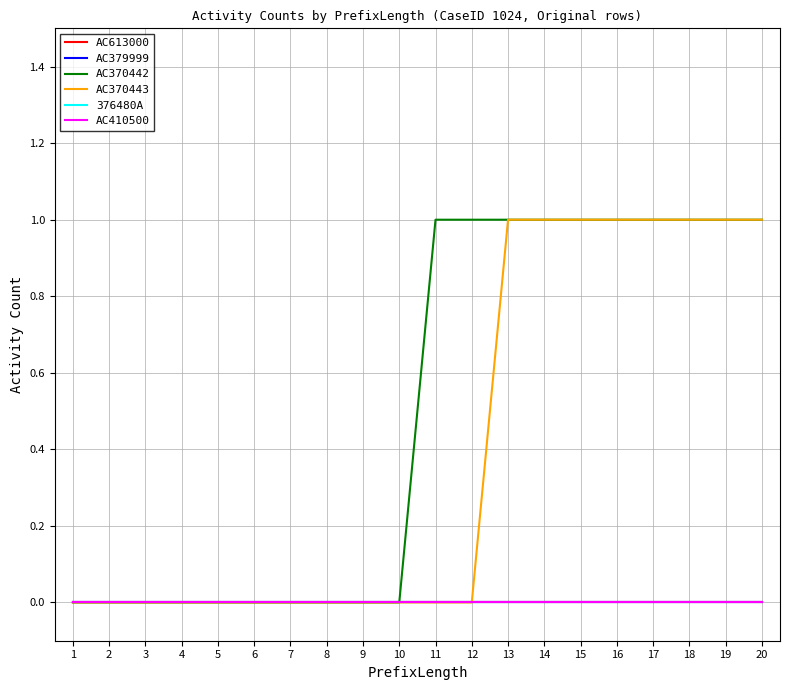

Is this an area chart (filled region under the line)?

No